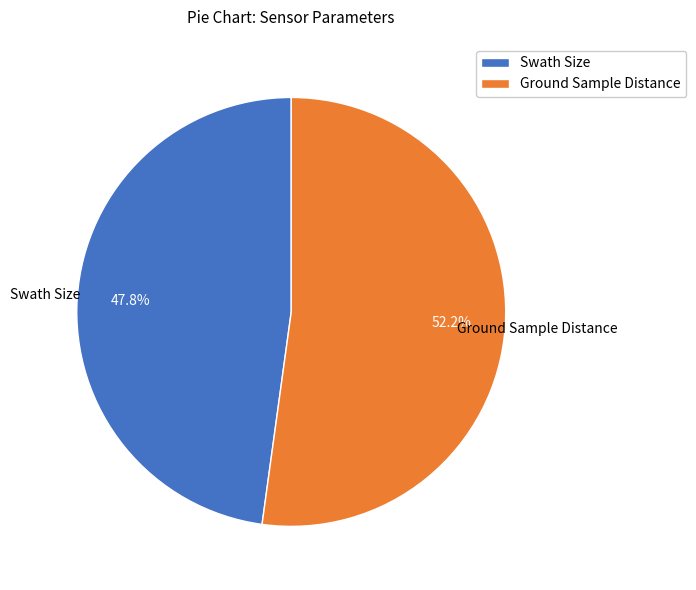

Combined, what portion of the pie is Ground Sample Distance and Swath Size?

100.0%